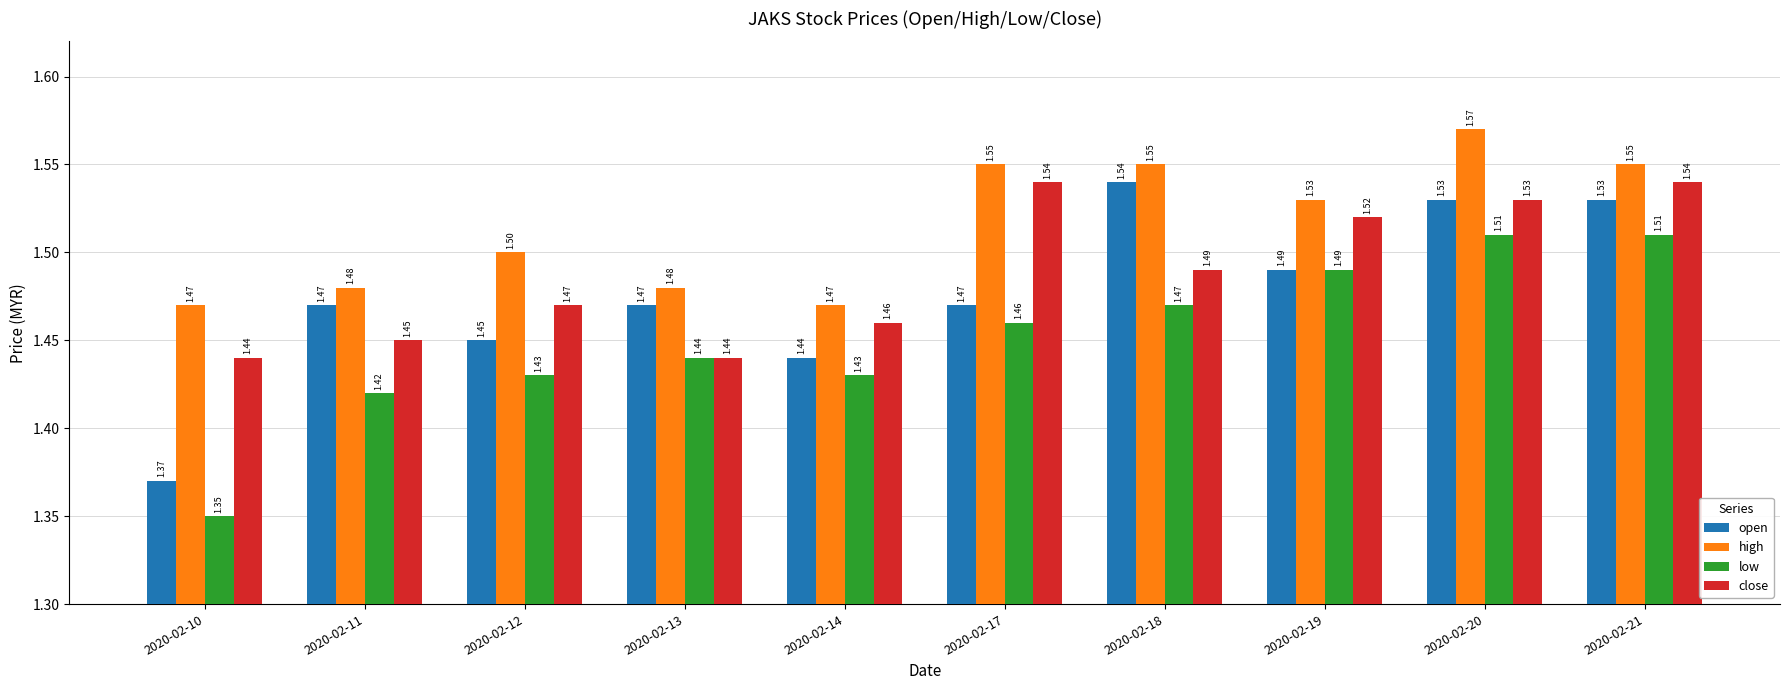

Which series changed the most between 2020-02-17 and 2020-02-18?

open